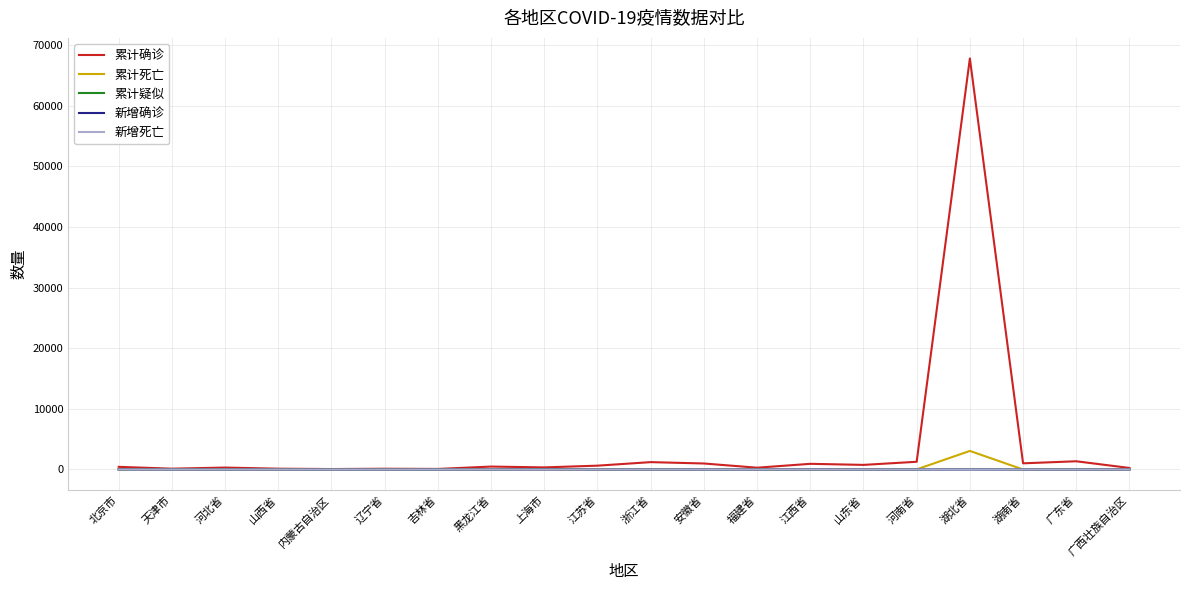

Which series has the widest spread of values?

累计确诊